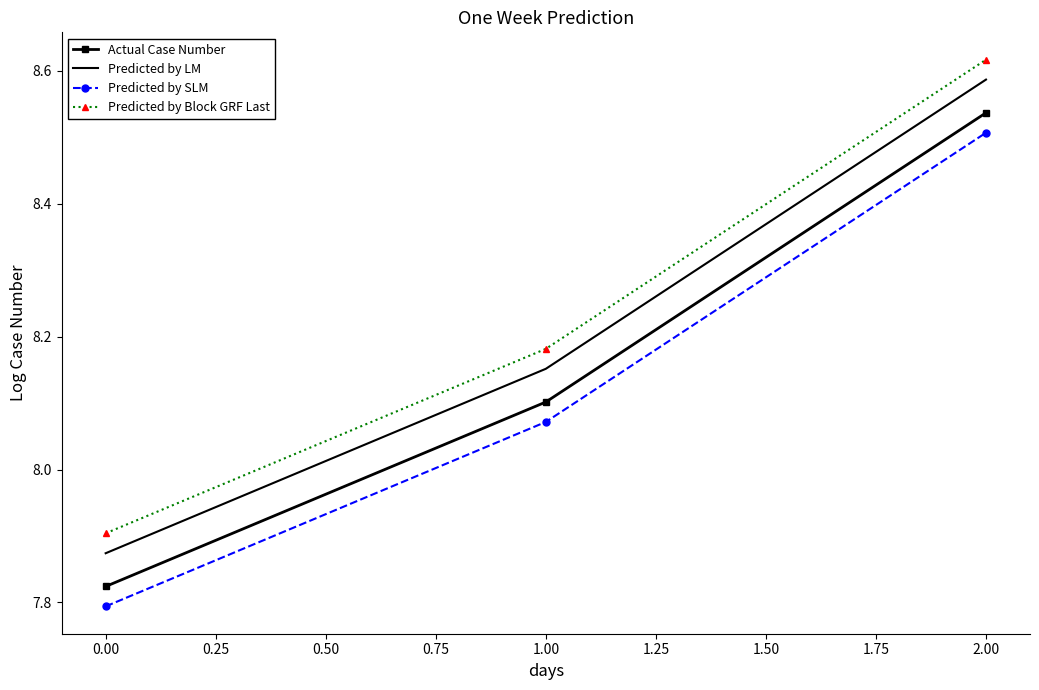

At which category is the sum across all series the highest?

2.00